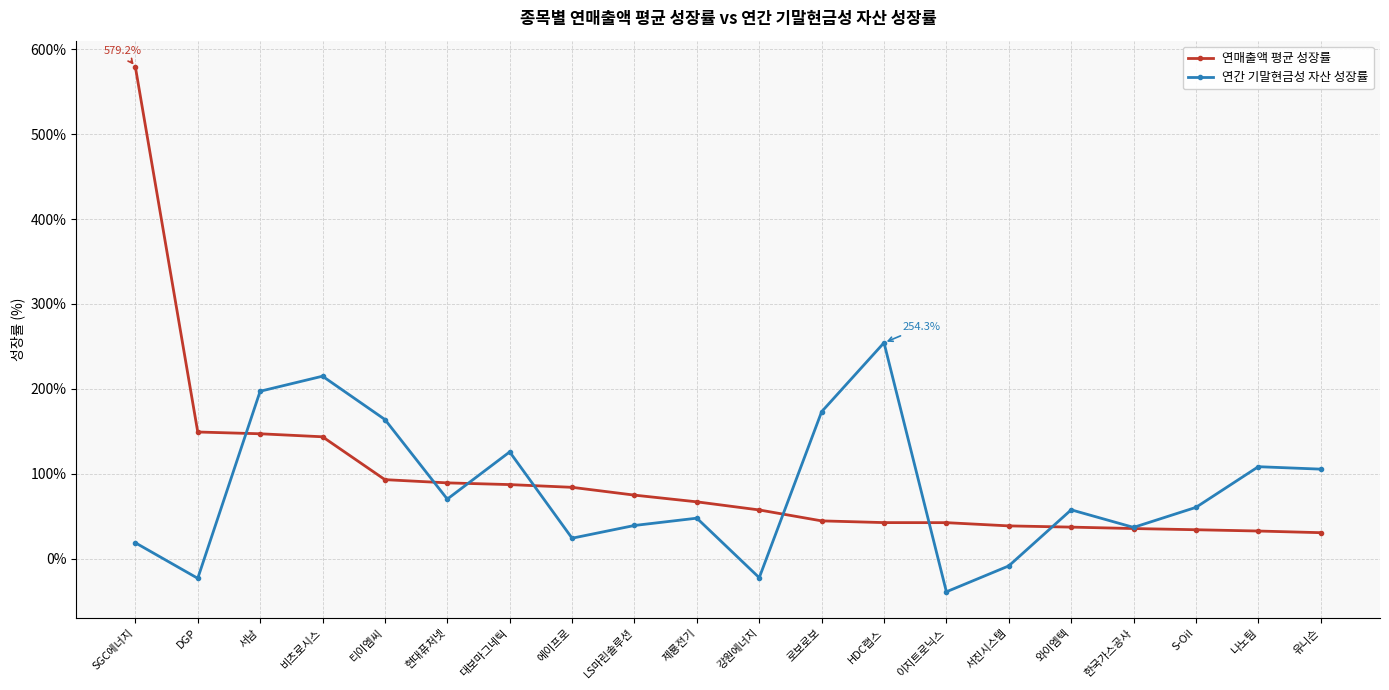

Read the 연매출액 평균 성장률 value at 서남.

147.0